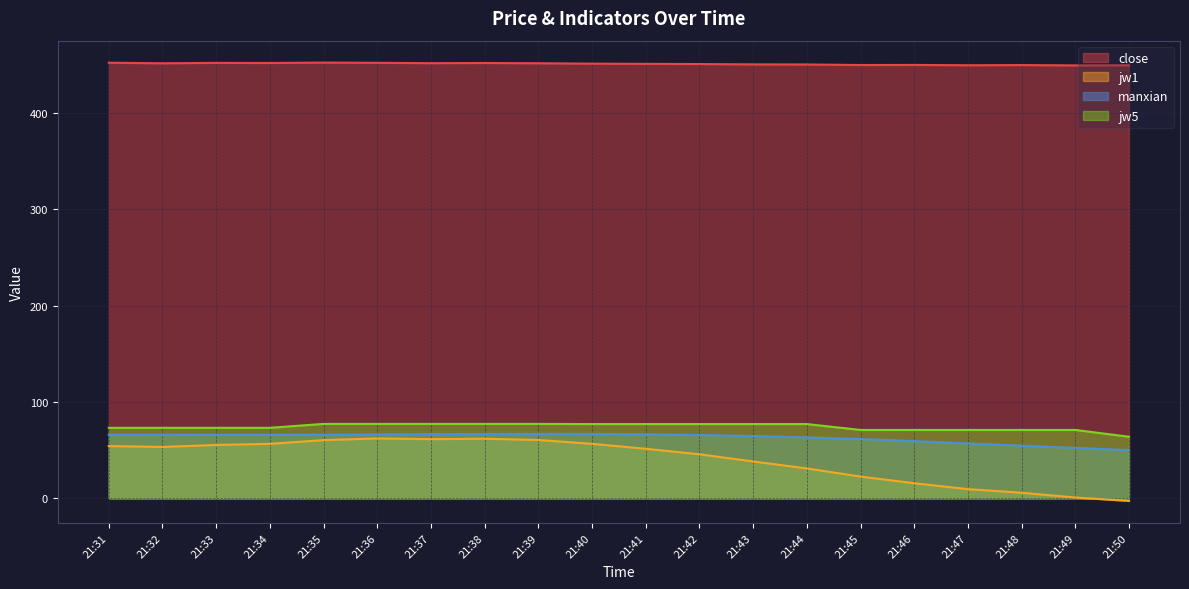

At which category does jw1 reach its first local peak?

21:36